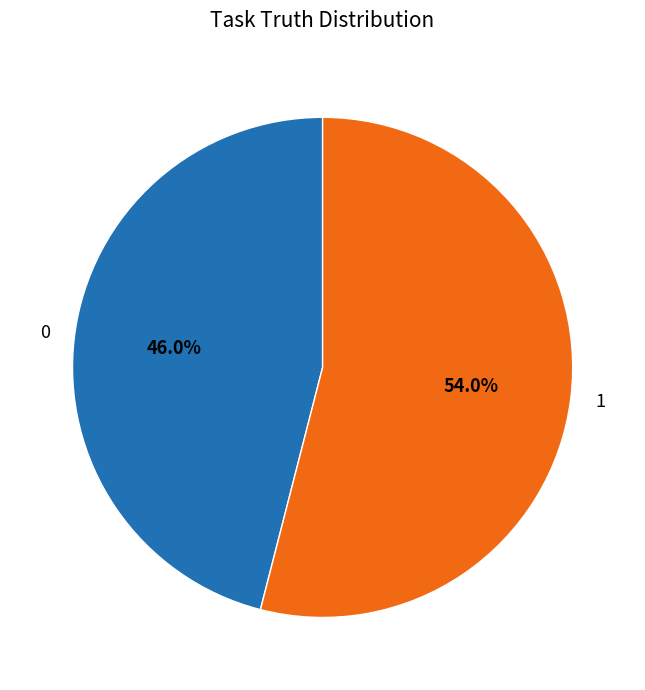

How many segments does this pie chart have?

2